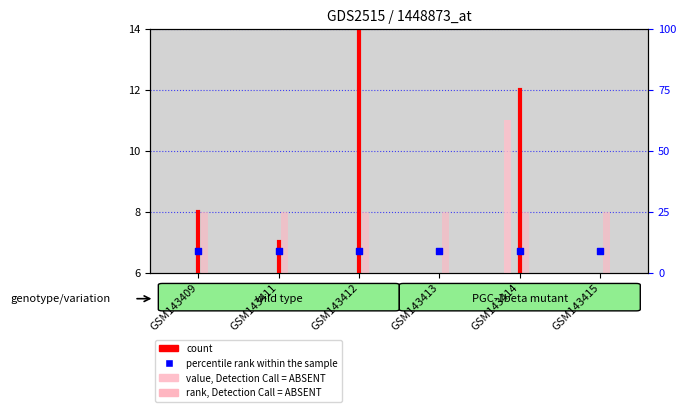

At which category is the sum across all series the highest?

GSM143414